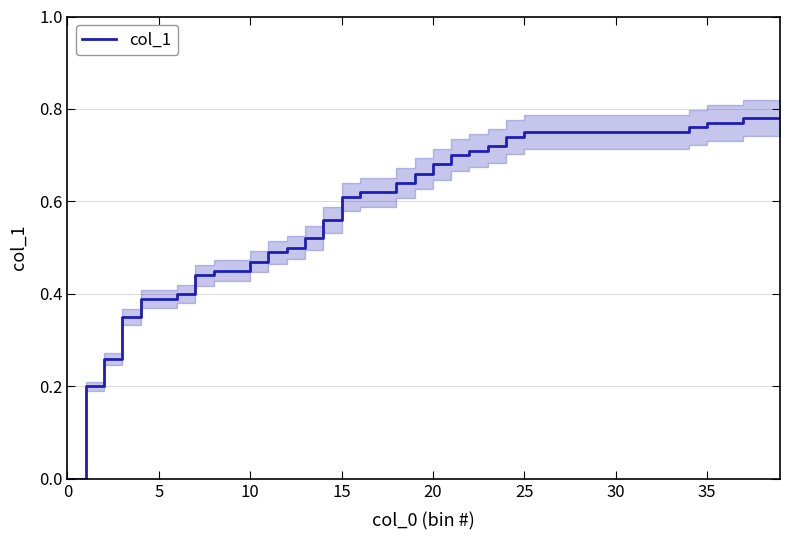

What is the sum of the values at 25 and 26?

1.5